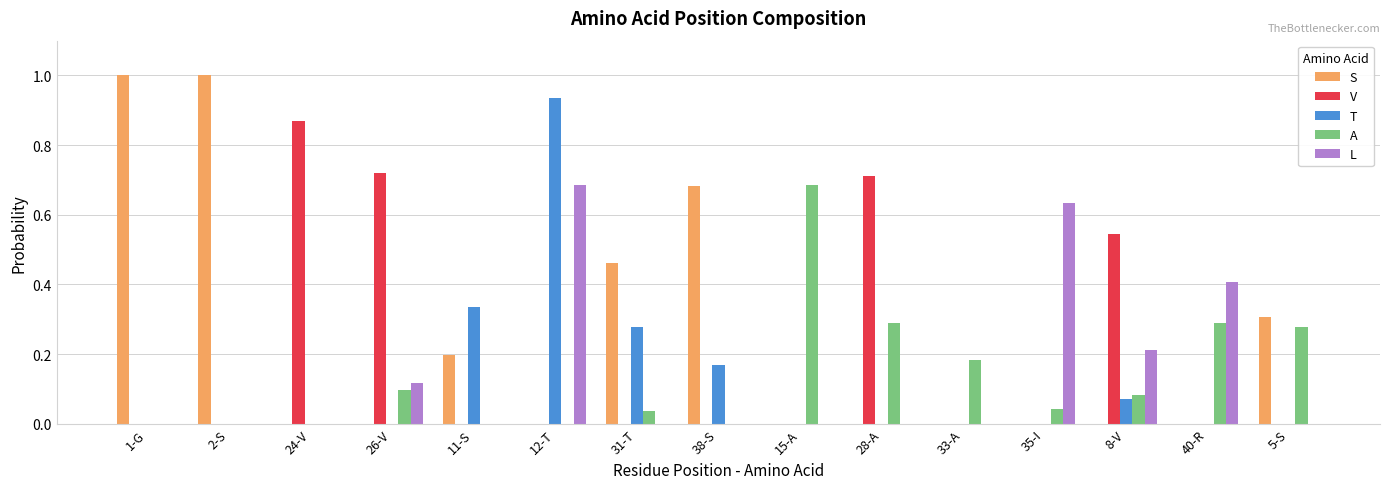

Are the bars horizontal?

No